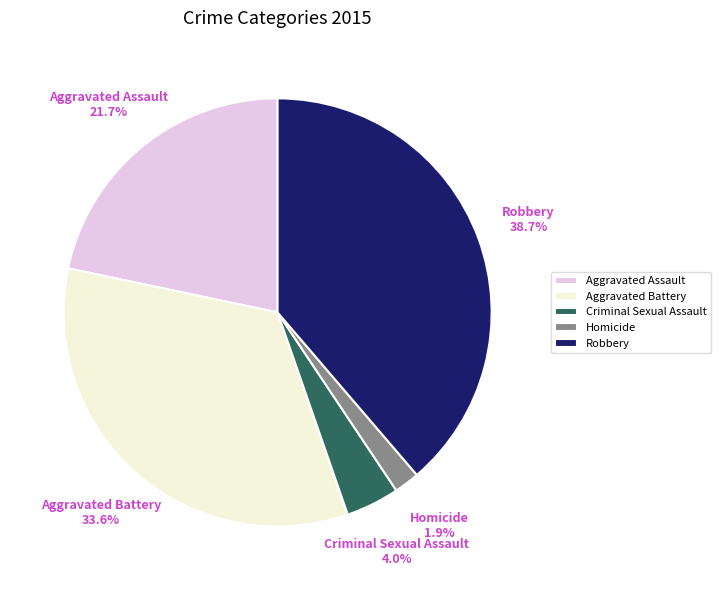

What percentage is the Criminal Sexual Assault slice, to the nearest percent?

4%